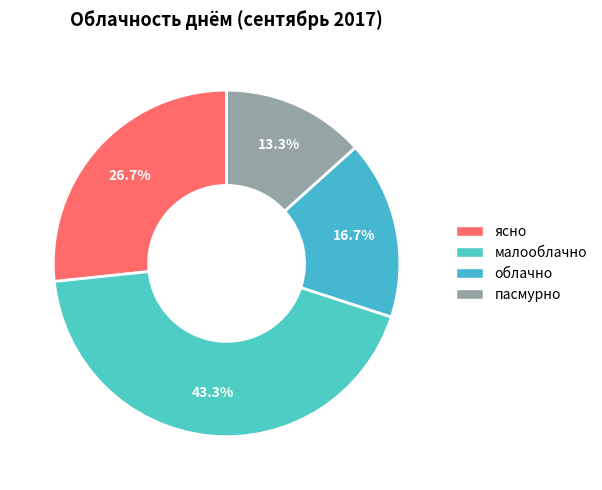

Rank the categories by value from highest to lowest.

малооблачно, ясно, облачно, пасмурно